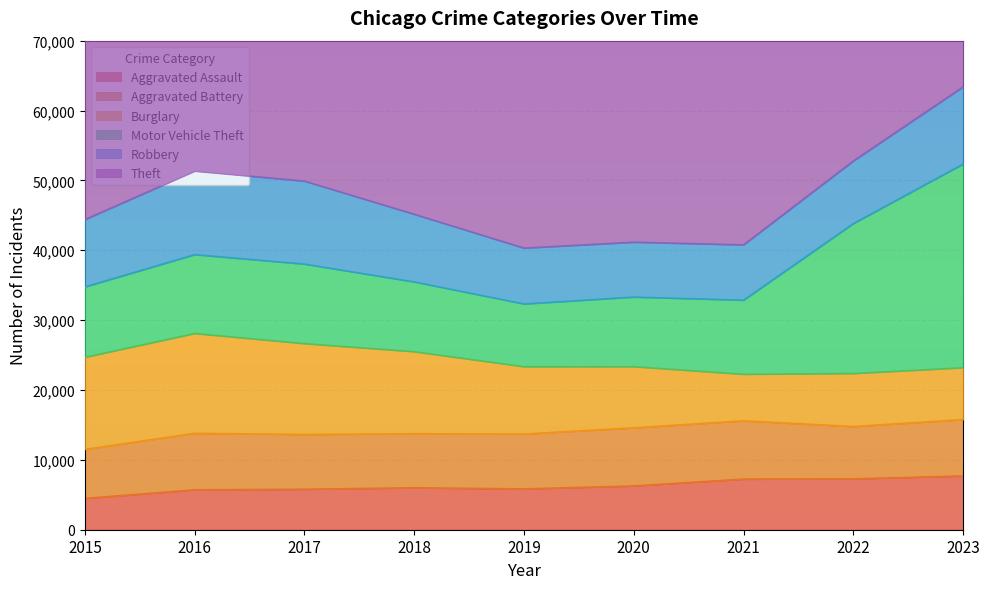

Reading right to left, what are all the values shown in this chart?

Aggravated Assault: 7693	7281	7242	6263	5841	6001	5793	5712	4480
Aggravated Battery: 8074	7489	8347	8319	7857	7735	7845	8086	7019
Burglary: 7420	7593	6662	8758	9638	11747	13001	14289	13184
Motor Vehicle Theft: 29151	21452	10603	9959	8977	9985	11380	11286	10068
Robbery: 11045	8965	7918	7855	7995	9681	11880	11960	9638
Theft: 56993	54855	40806	41327	62492	65288	64386	61622	57350